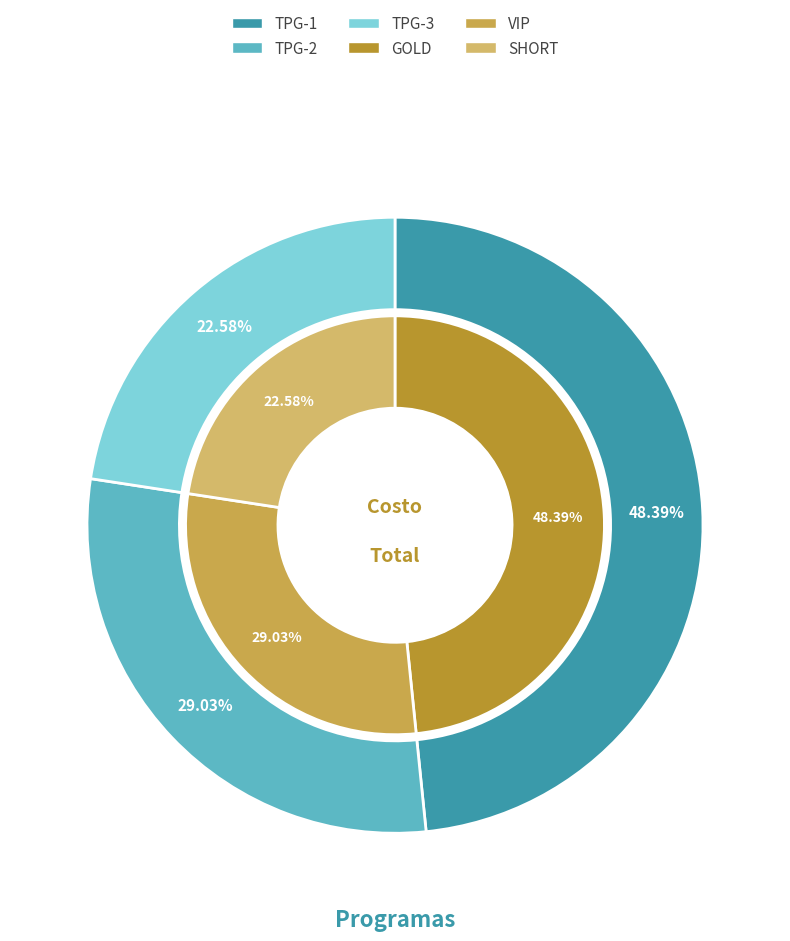

True or false: TPG-1 accounts for 56% of the total.

False